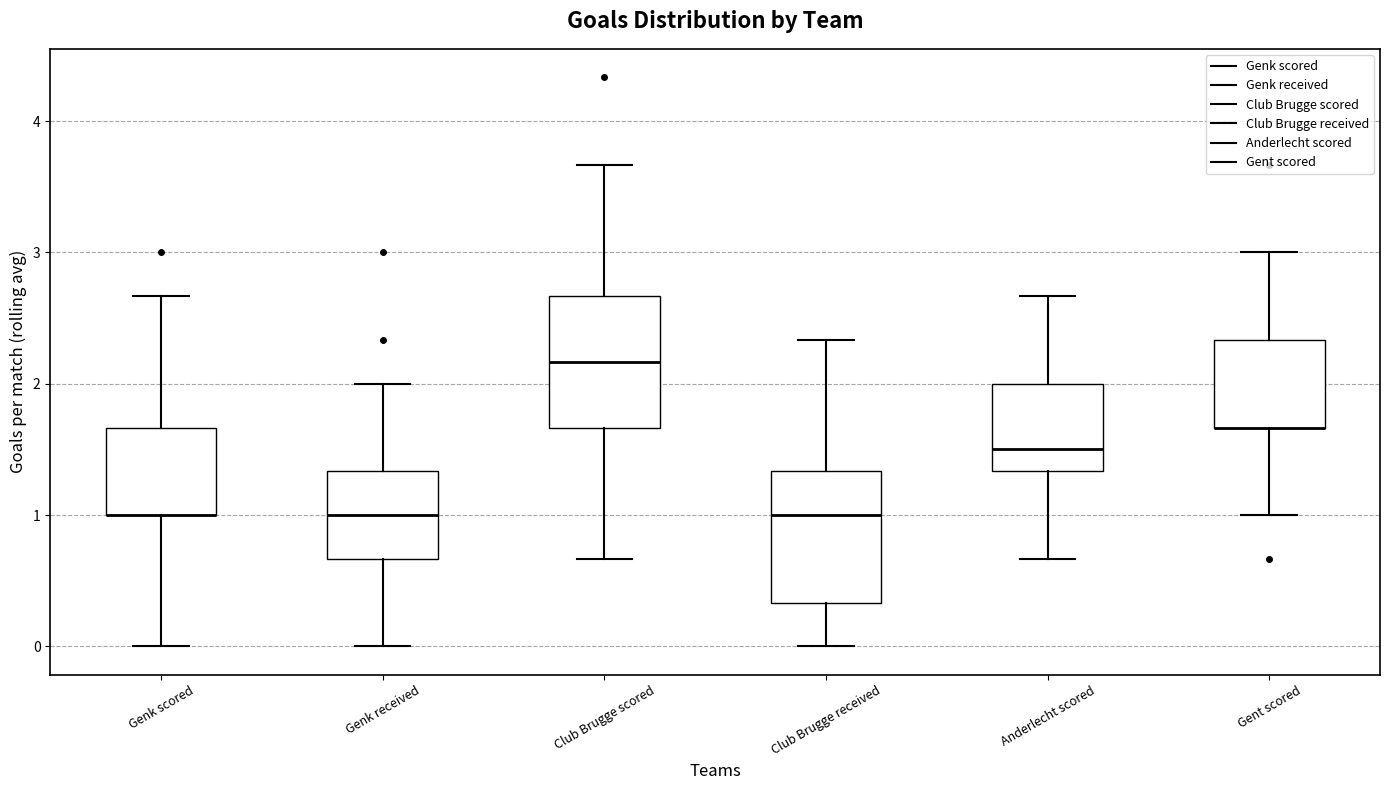

Reading left to right, read every box against the y-axis: the position of its median line, the range the box covers, and the ends of its whiskers. The values are not printed on the chart, so give them approximately, as read against the axis.

Genk scored: median 1.0 (drawn on the box's lower edge), box 1.0 to 1.7, whiskers 0.0 to 2.7
Genk received: median 1.0, box 0.7 to 1.3, whiskers 0.0 to 2.0
Club Brugge scored: median 2.2, box 1.7 to 2.7, whiskers 0.7 to 3.7
Club Brugge received: median 1.0, box 0.3 to 1.3, whiskers 0.0 to 2.3
Anderlecht scored: median 1.5, box 1.3 to 2.0, whiskers 0.7 to 2.7
Gent scored: median 1.7 (drawn on the box's lower edge), box 1.7 to 2.3, whiskers 1.0 to 3.0